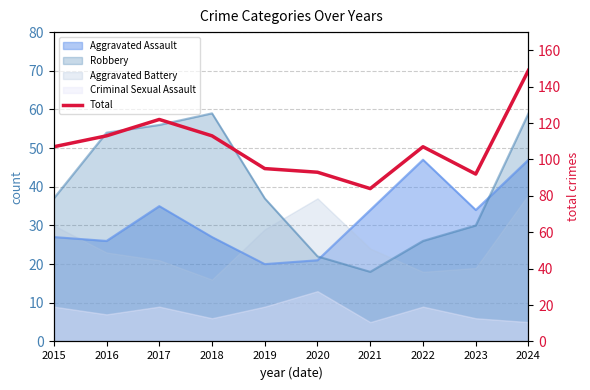

What is the smallest value displayed?

84